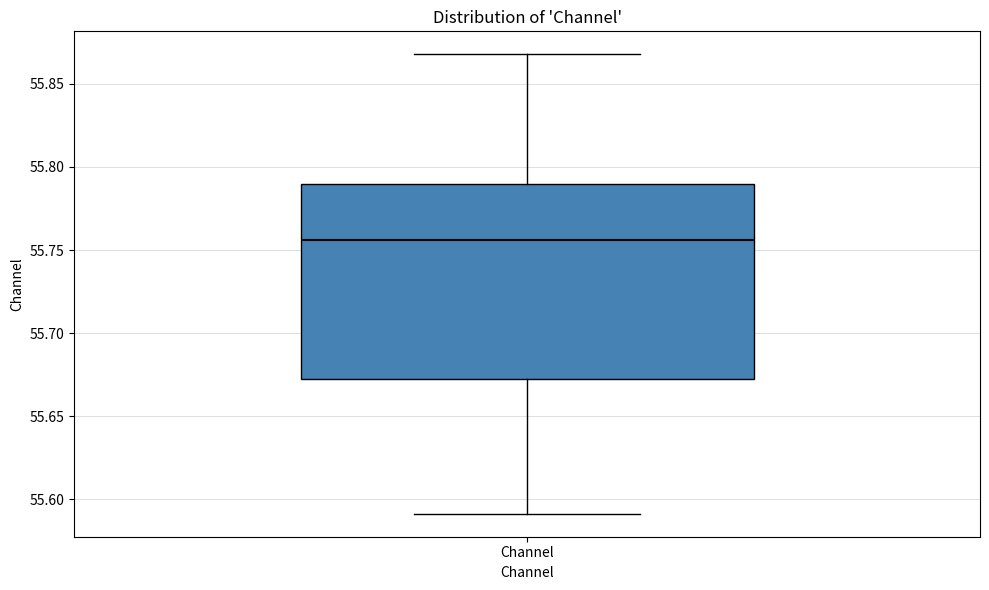

Where is the upper edge of the box for Channel on the y-axis? The values are not printed on the chart, so give them approximately, as read against the axis.

55.790